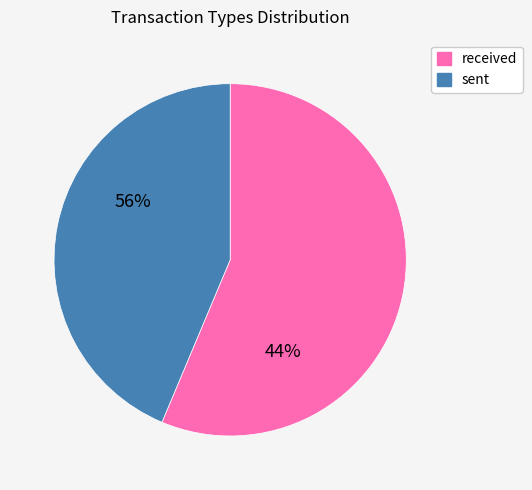

The received slice represents 56% of the pie. True or false?

True